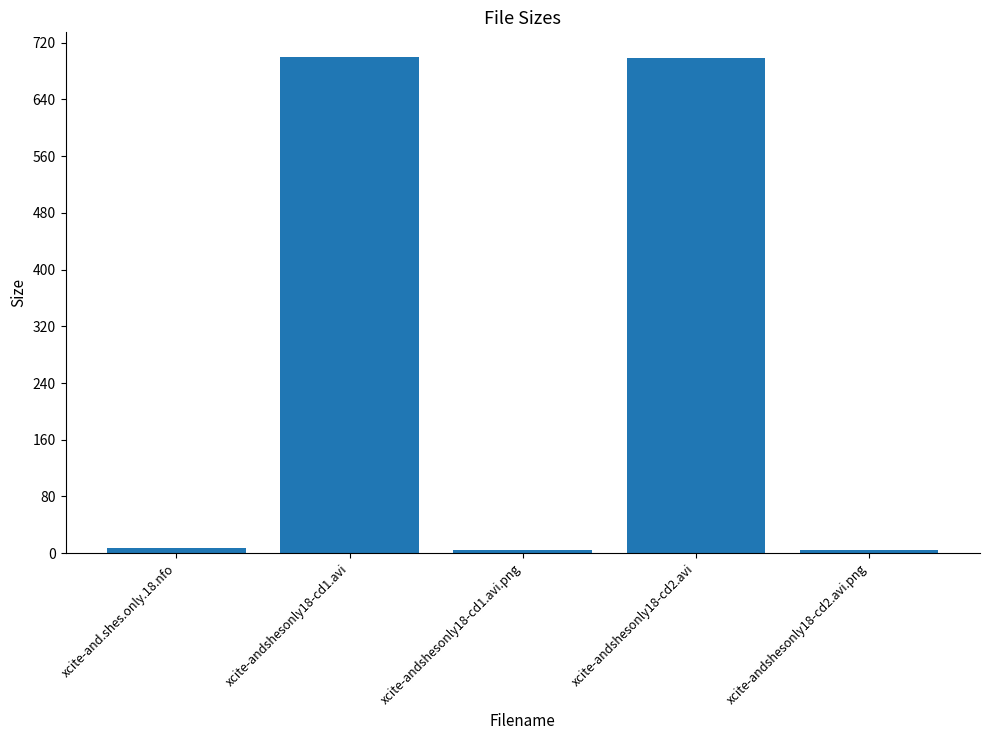

Is it true that the value at xcite-and.shes.only.18.nfo is 7.1?

True